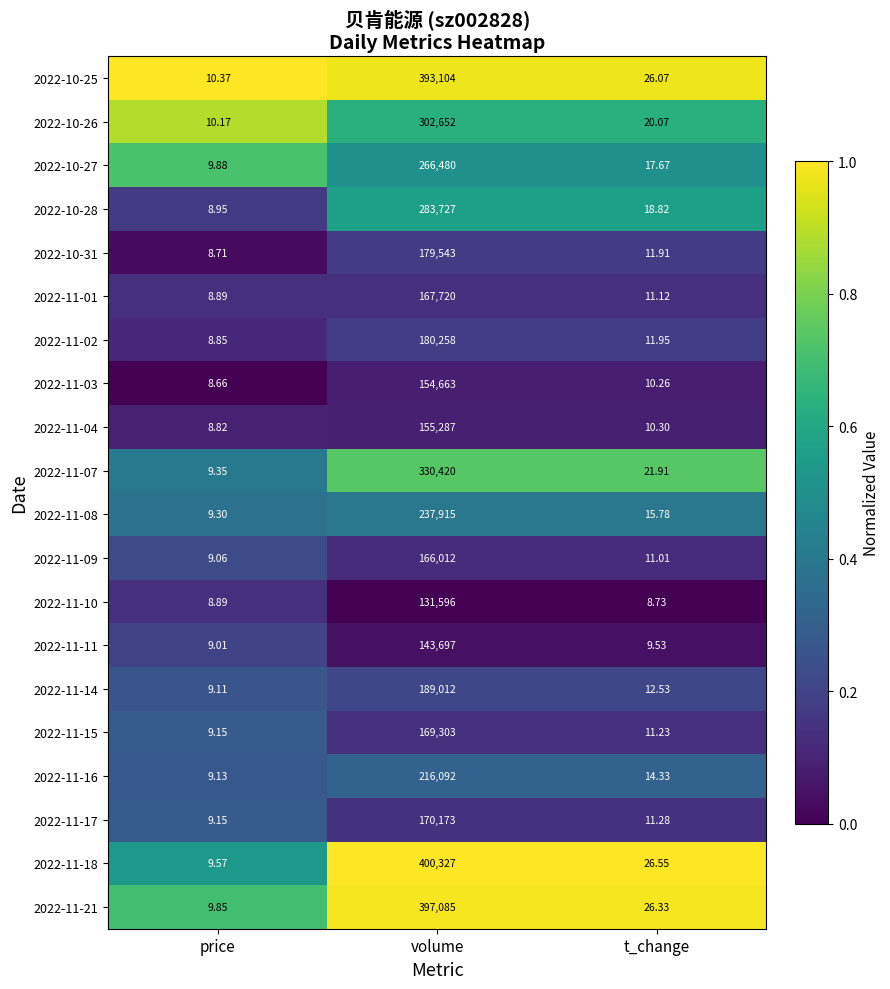

Between price and t_change, which series saw the biggest shift?

2022-11-18